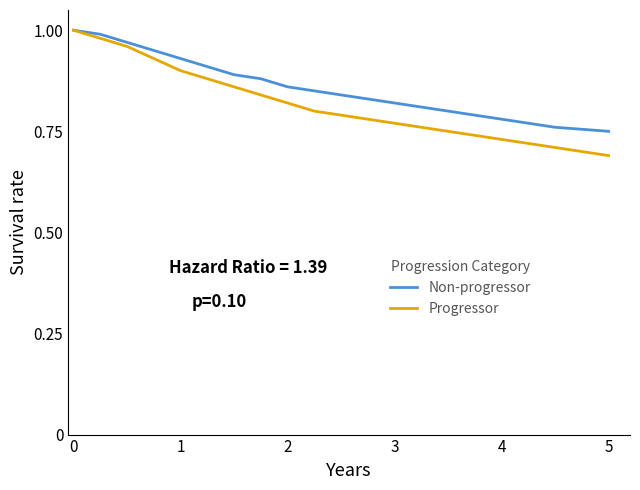

How many lines are shown in the chart?

2